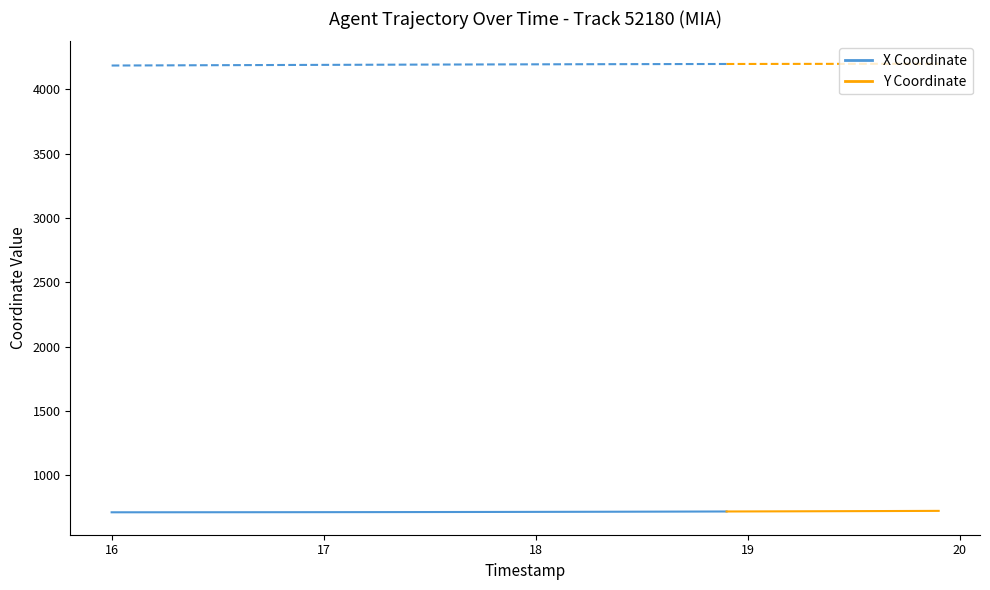

Reading right to left, what are all the values shown in this chart?

X: 39=722.5	38=721.9	37=721.4	36=720.9	35=720.4	34=719.9	33=719.4	32=719.0	31=718.5	30=718.1	29=717.7	28=717.3	27=716.9	26=716.6	25=716.2	24=715.9	23=715.6	22=715.2	21=714.9	20=714.6	19=714.4	18=714.1	17=713.8	16=713.6	15=713.4	14=713.2	13=713.0	12=712.8	11=712.6	10=712.5	9=712.3	8=712.2	7=712.1	6=711.9	5=711.8	4=711.7	3=711.6	2=711.6	1=711.5	0=711.4
Y: 39=4199.3	38=4199.2	37=4199.1	36=4198.9	35=4198.8	34=4198.6	33=4198.5	32=4198.3	31=4198.1	30=4197.9	29=4197.7	28=4197.5	27=4197.2	26=4197.0	25=4196.7	24=4196.4	23=4196.1	22=4195.8	21=4195.4	20=4195.1	19=4194.7	18=4194.3	17=4193.9	16=4193.5	15=4193.1	14=4192.6	13=4192.2	12=4191.7	11=4191.3	10=4190.8	9=4190.3	8=4189.8	7=4189.4	6=4188.9	5=4188.4	4=4187.9	3=4187.3	2=4186.8	1=4186.3	0=4185.7